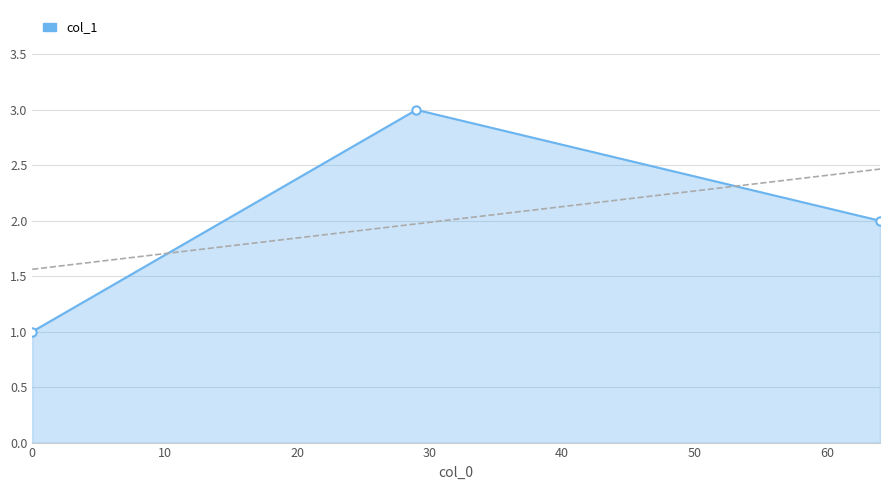

How many data points are less than 2?

1